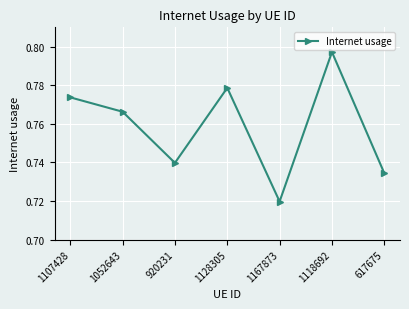

The chart shows a value of 0.4 at 1107428. True or false?

False